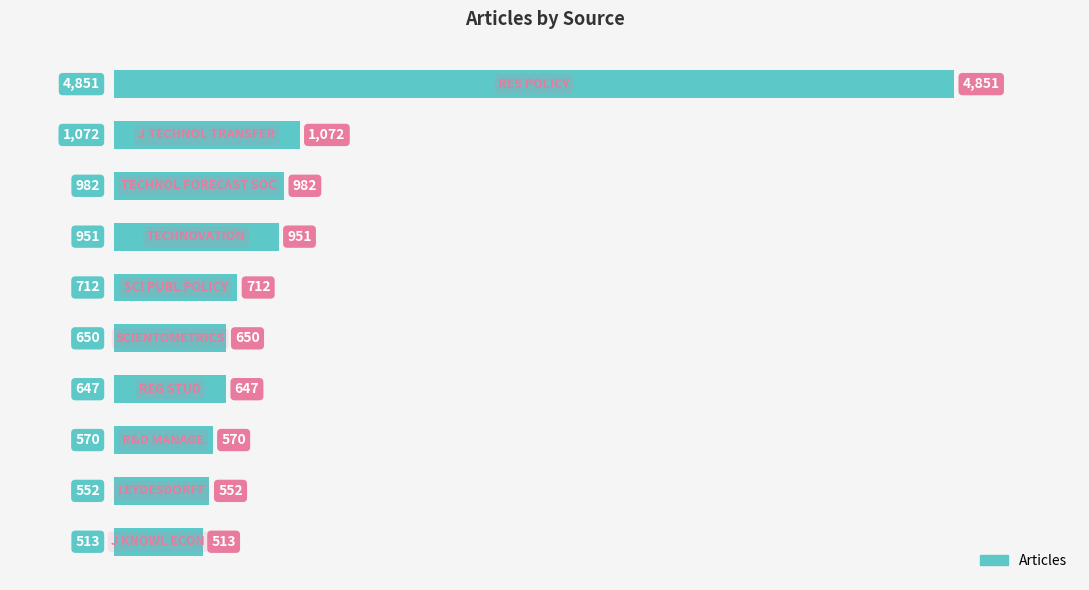

How many series are shown in this chart?

1